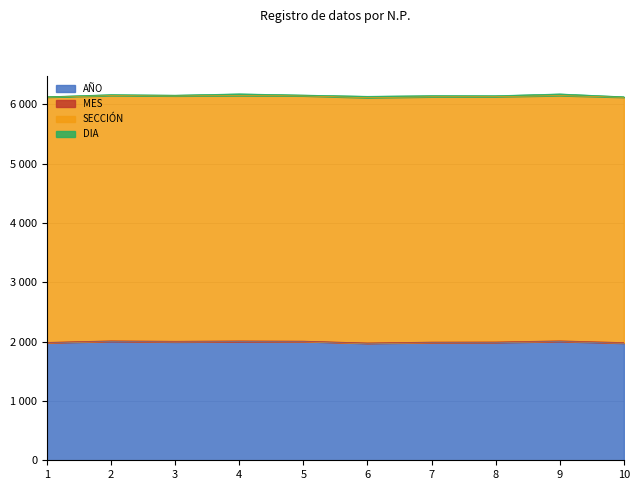

In AÑO, how many points are higher than both neighbors (excluding endpoints)?

3